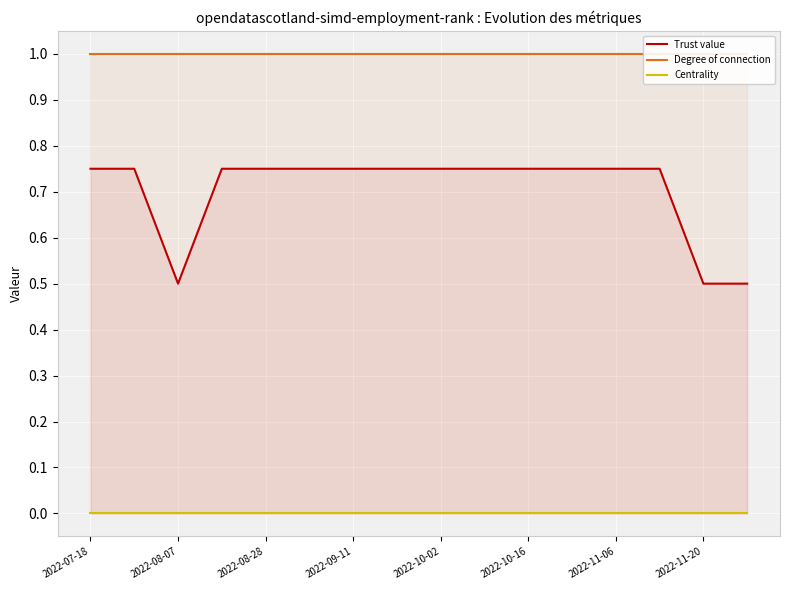

What is the spread (max minus min) of values at 2022-07-18?

1.0